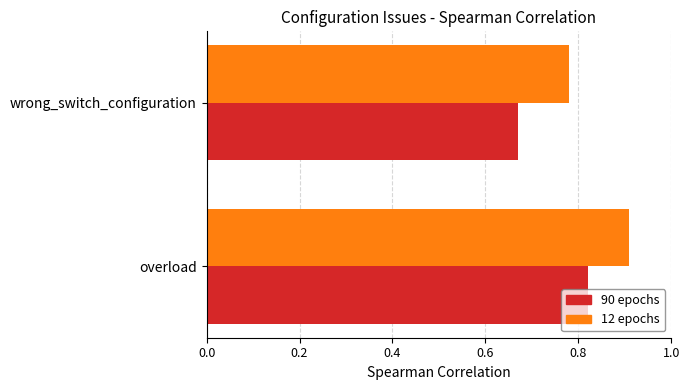

Is it true that 90 epochs equals 0.2 at overload?

False